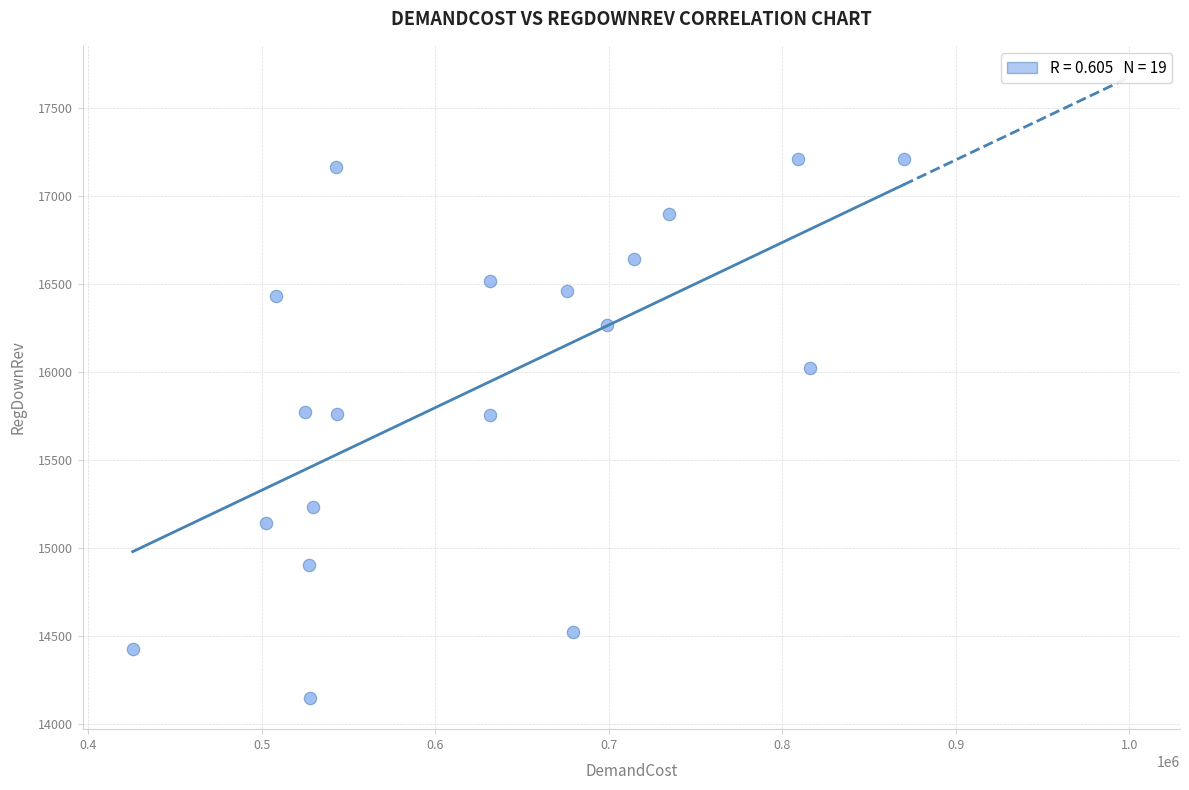

What is the range of Y values (max minus min)?

3060.0